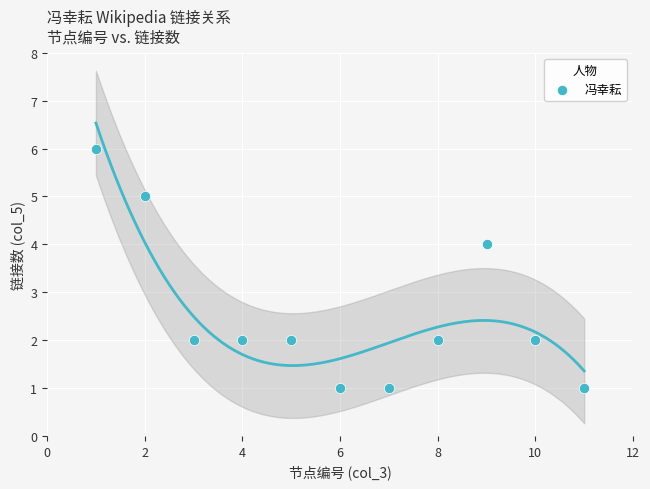

What is the average Y value?

3